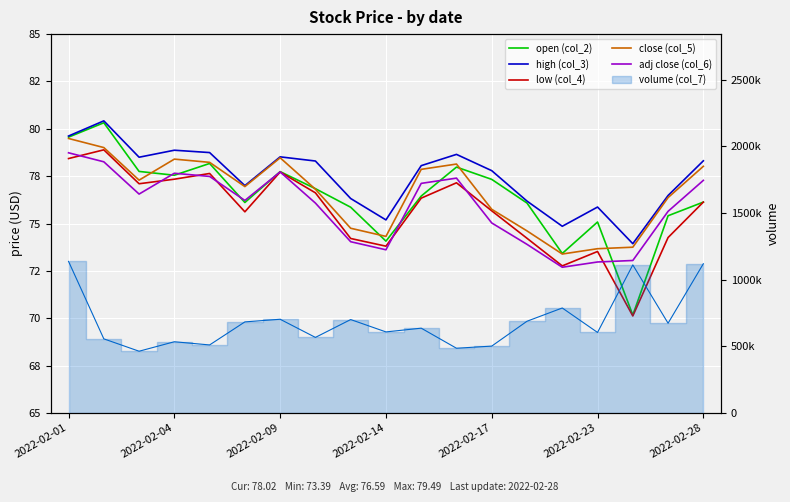

True or false: adj close (col_6) and low (col_4) intersect in this chart.

True